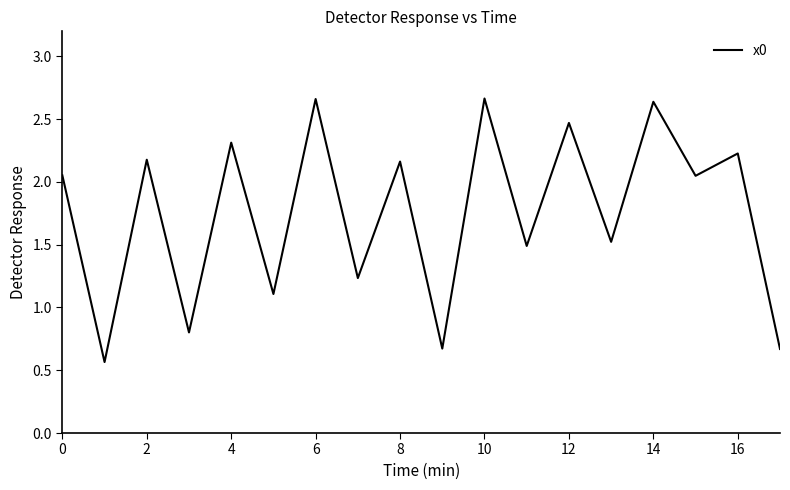

What is the minimum value shown in the chart?

0.6